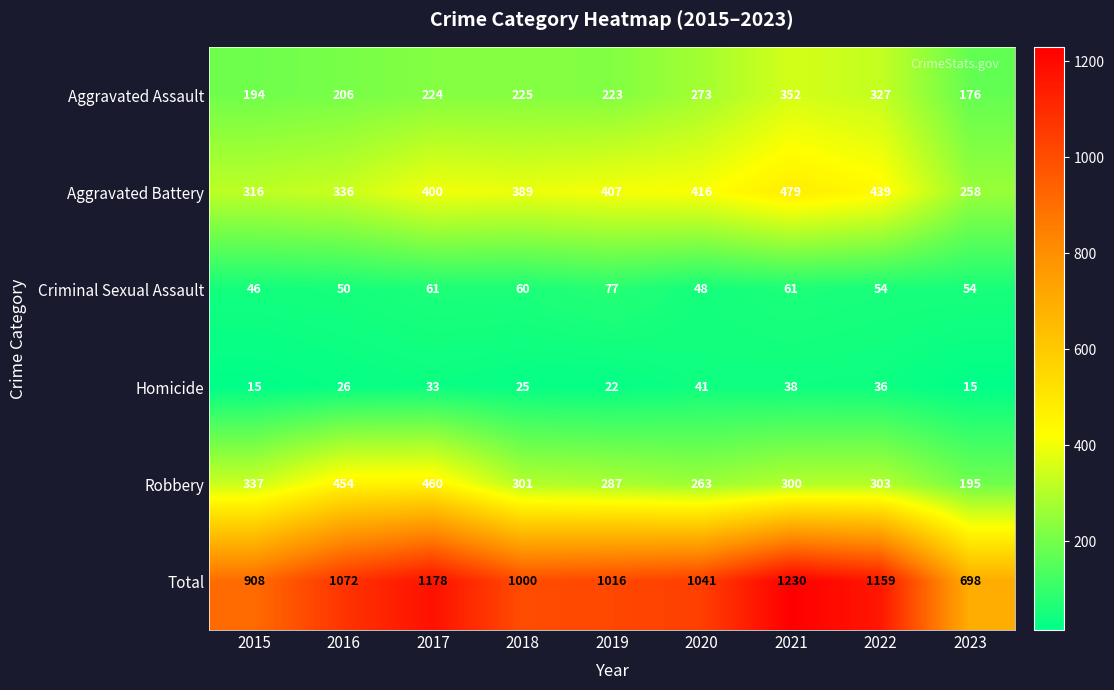

What is the difference between the highest and lowest values at 2023?

683